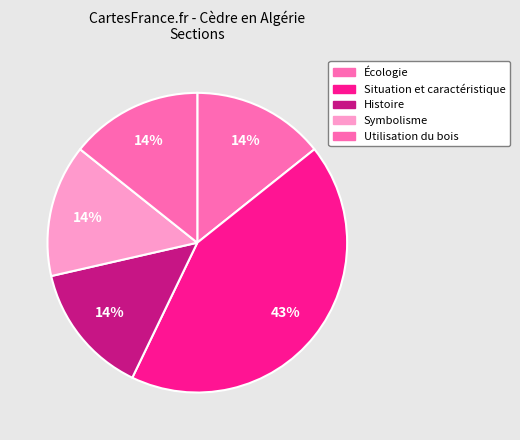

To the nearest percent, what is the difference between the largest and smallest slice percentages?

29%